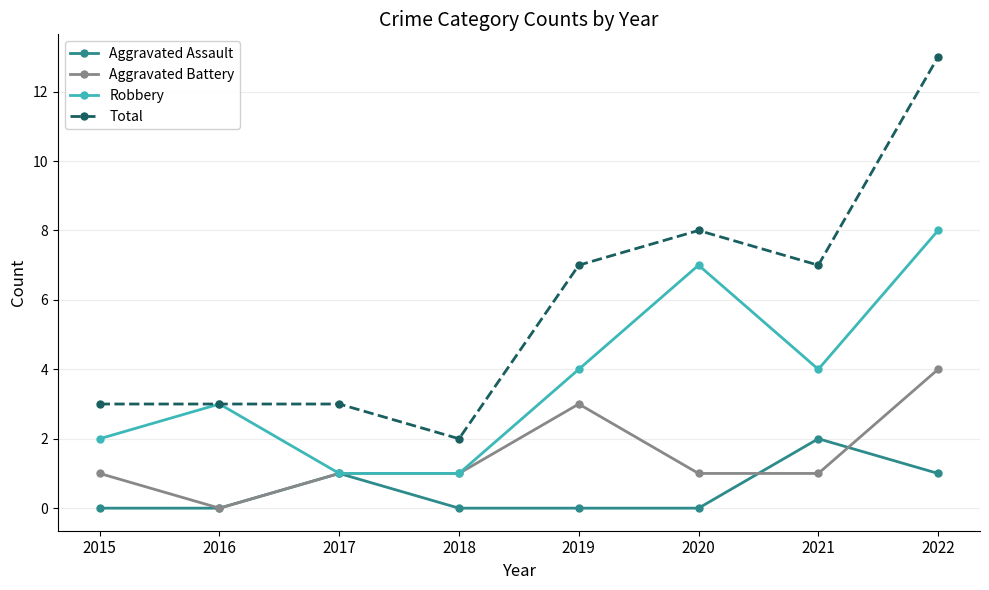

Reading left to right, extract all data points from this chart.

Aggravated Assault: 2015=0	2016=0	2017=1	2018=0	2019=0	2020=0	2021=2	2022=1
Aggravated Battery: 2015=1	2016=0	2017=1	2018=1	2019=3	2020=1	2021=1	2022=4
Robbery: 2015=2	2016=3	2017=1	2018=1	2019=4	2020=7	2021=4	2022=8
Total: 2015=3	2016=3	2017=3	2018=2	2019=7	2020=8	2021=7	2022=13